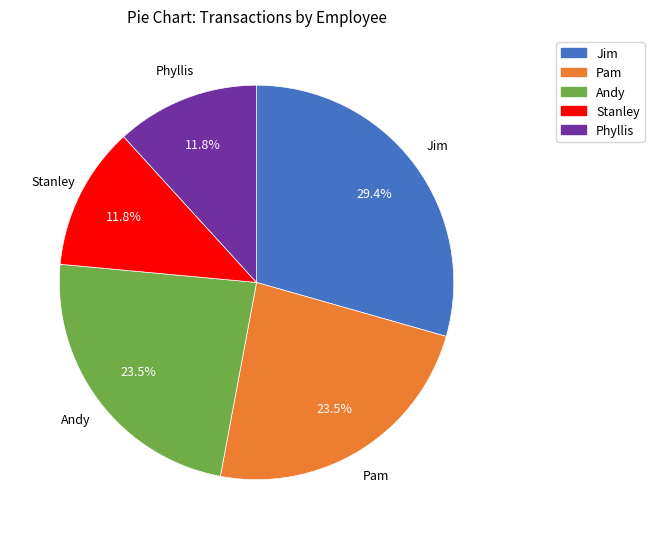

What is the ratio of the value at Phyllis to the value at Andy?

0.5